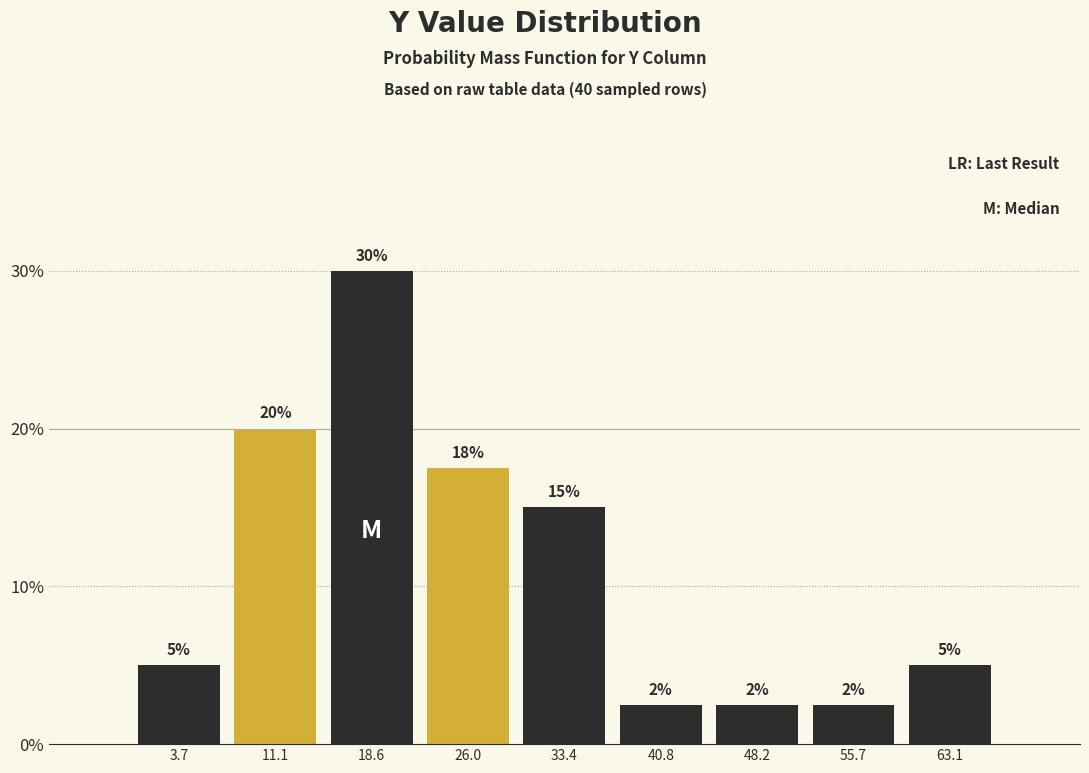

Over which range of the x-axis is the bar tallest?

15 to 22